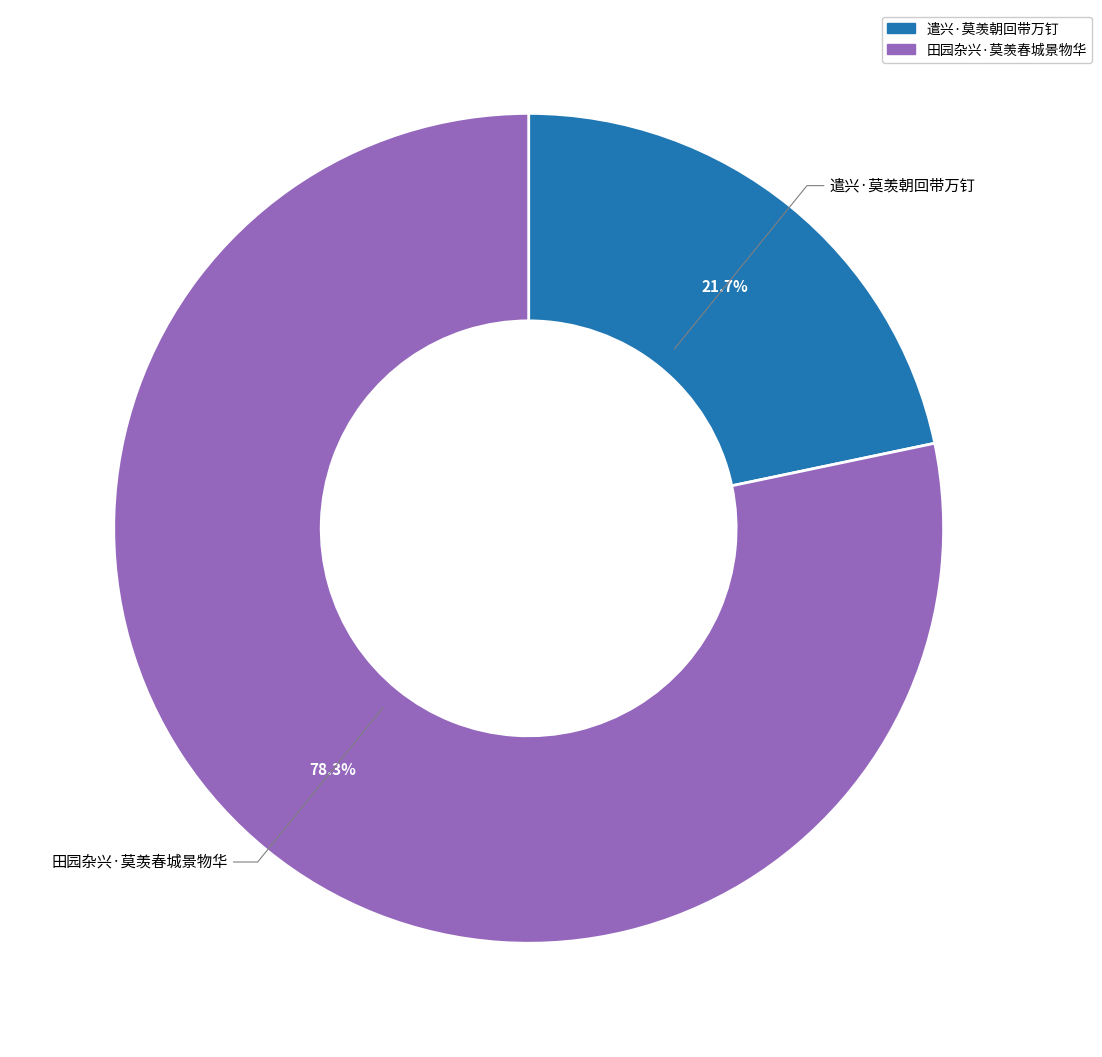

To the nearest percent, what is the average slice percentage?

50%